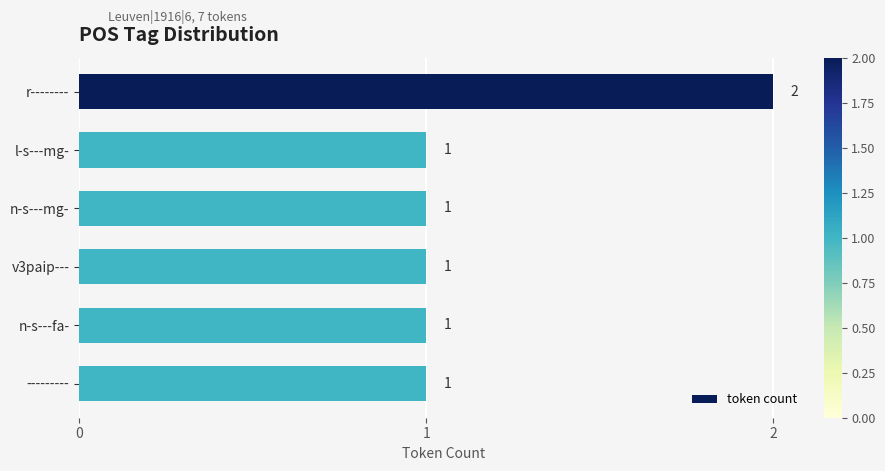

How many series are shown in this chart?

1